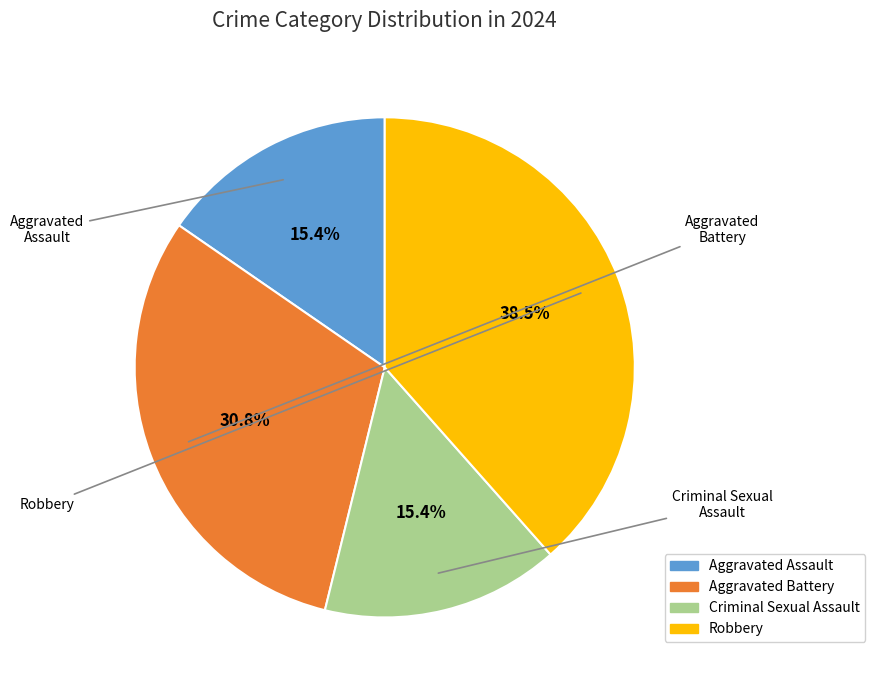

Is there a majority slice in this chart?

No